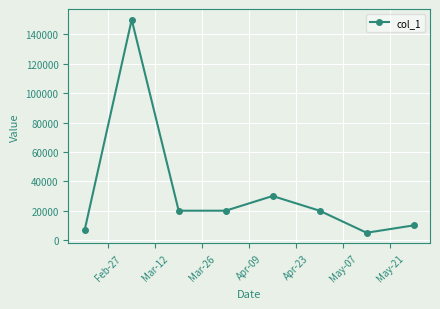

How many points are higher than both their immediate neighbors (excluding endpoints)?

2